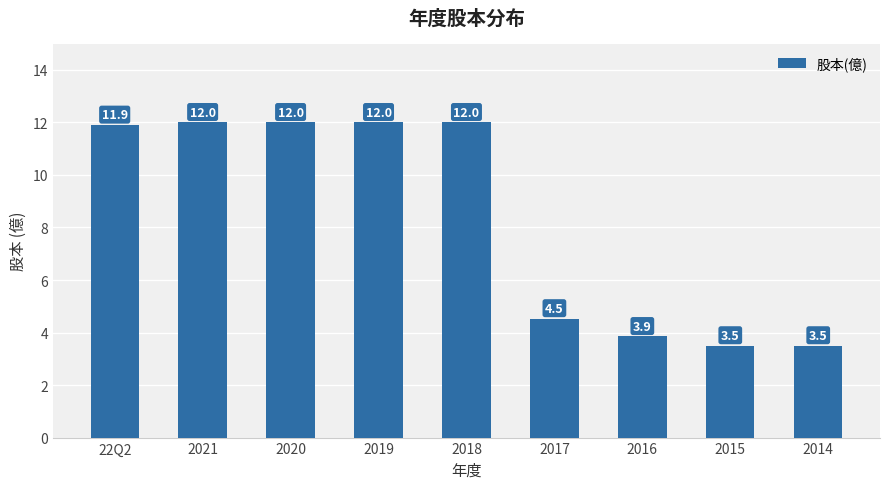

At which label does the data first exceed 11?

22Q2